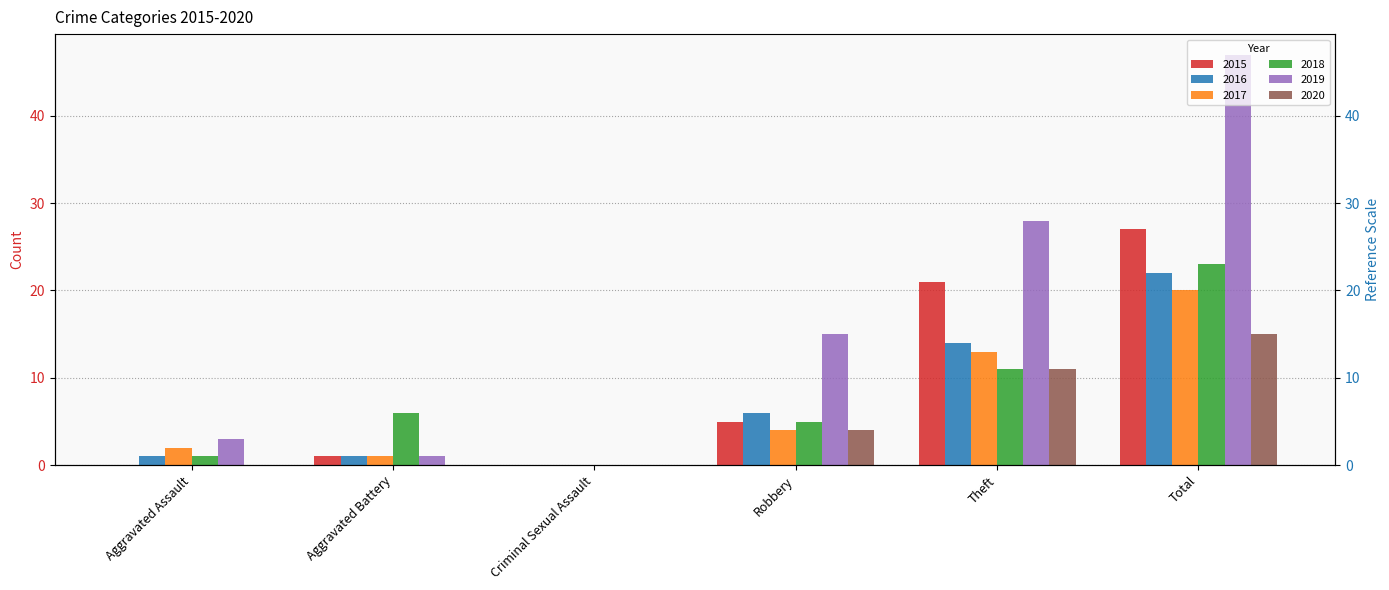

What are all the series names shown in the legend?

2015, 2016, 2017, 2018, 2019, 2020